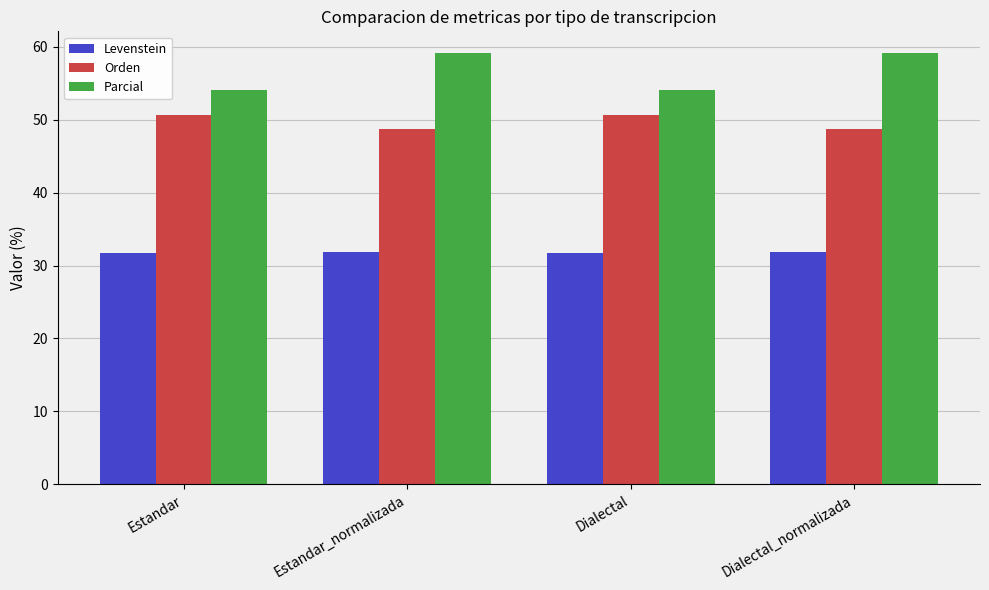

What position from the left is Dialectal?

3